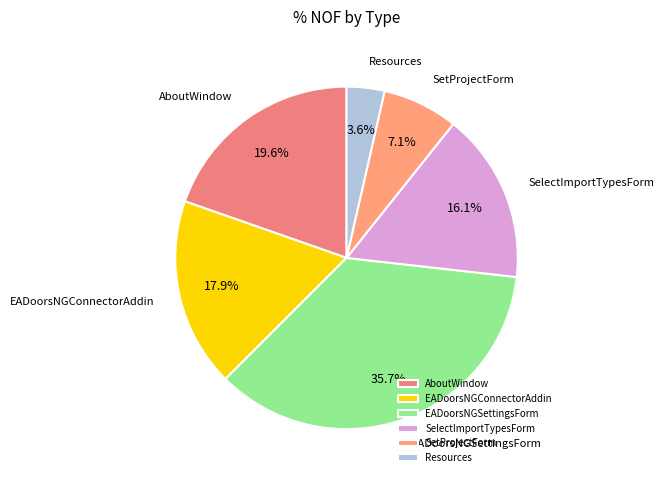

What percentage is NOT represented by EADoorsNGConnectorAddin?

82.1%